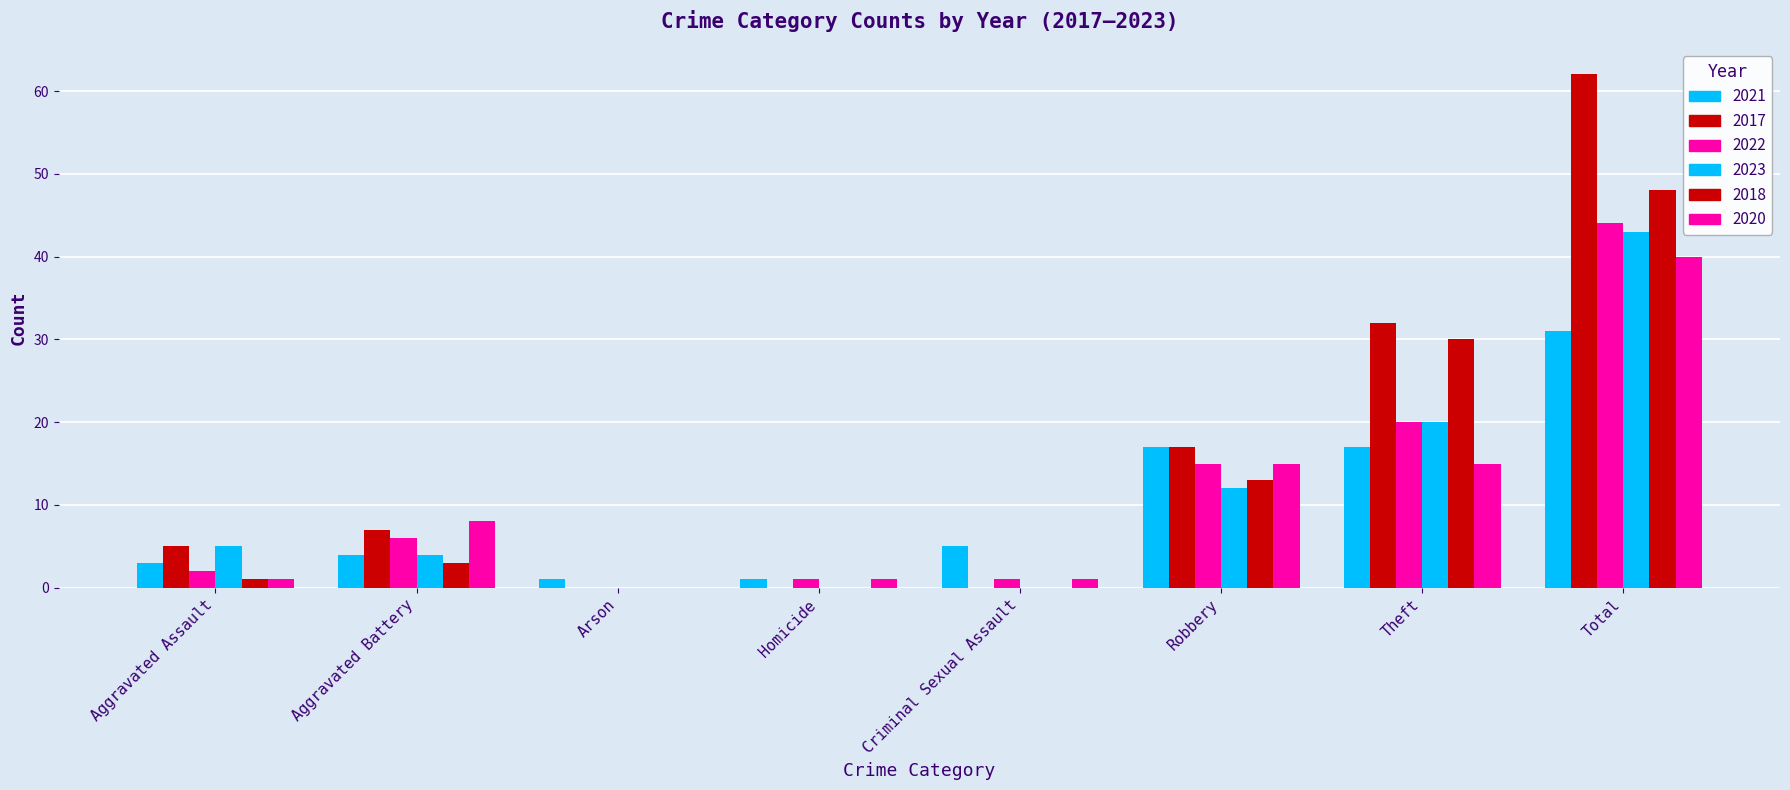

At which label is 2023 closest to 21?

Theft